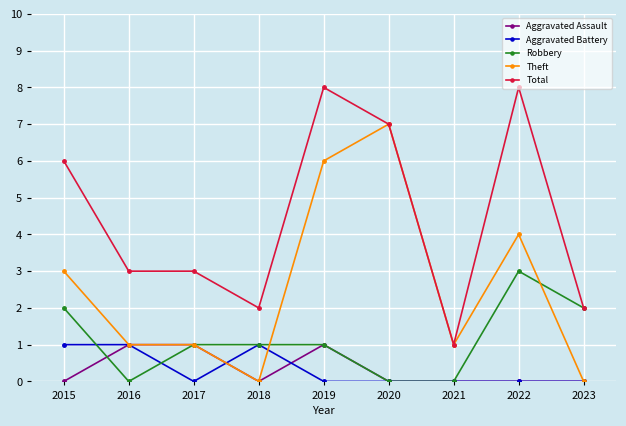

True or false: Aggravated Battery and Total cross at least once.

False